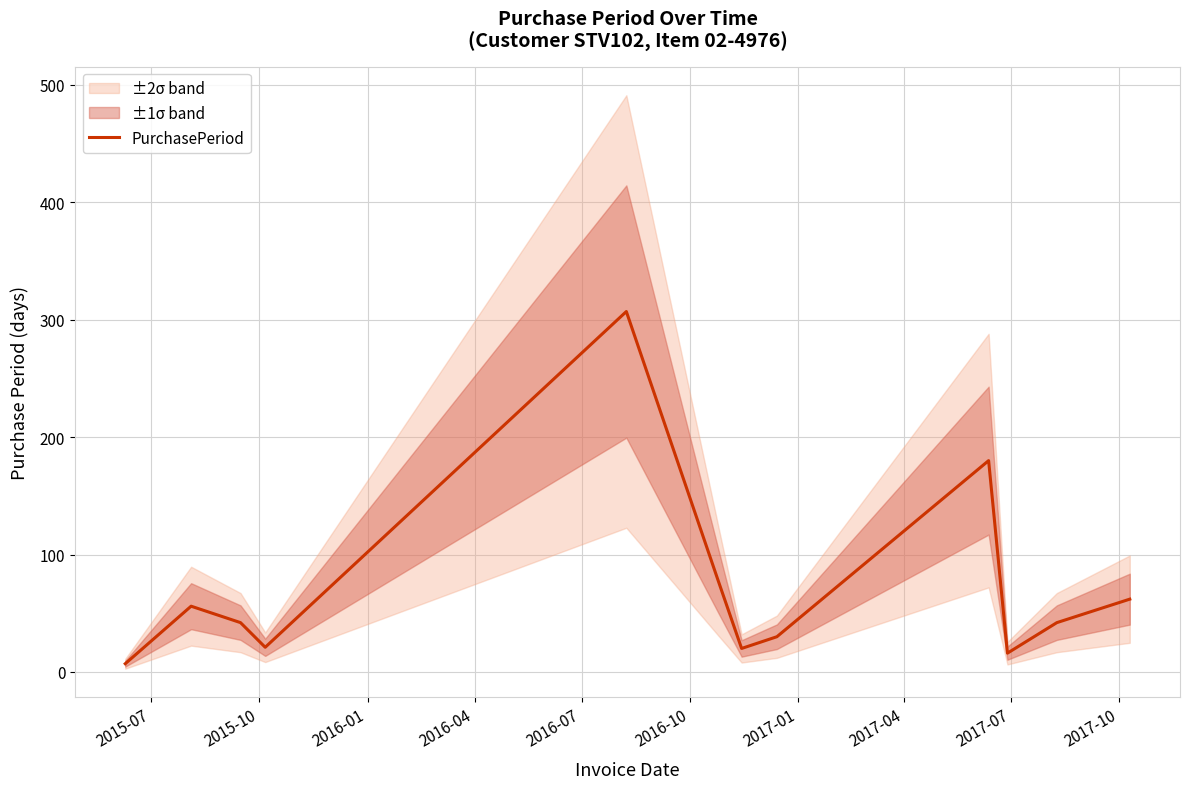

What is the maximum value for PurchasePeriod?

307